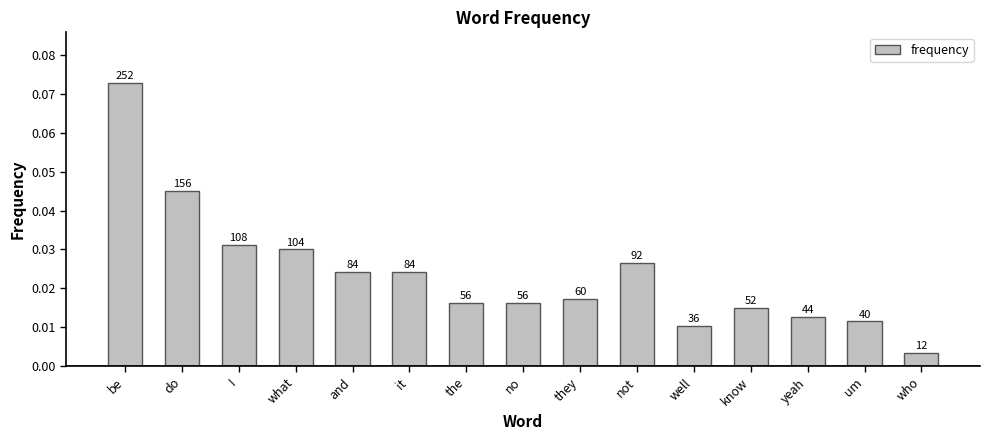

The value at and is 0.0. True or false?

True